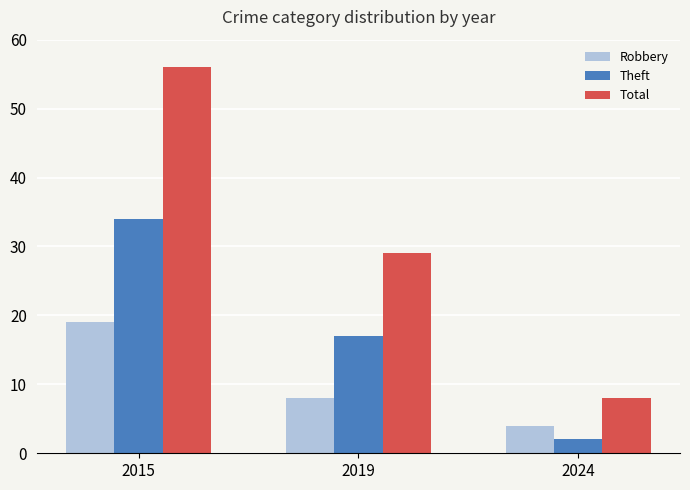

What is the value of the Robbery bar at the 1st from the left?

19